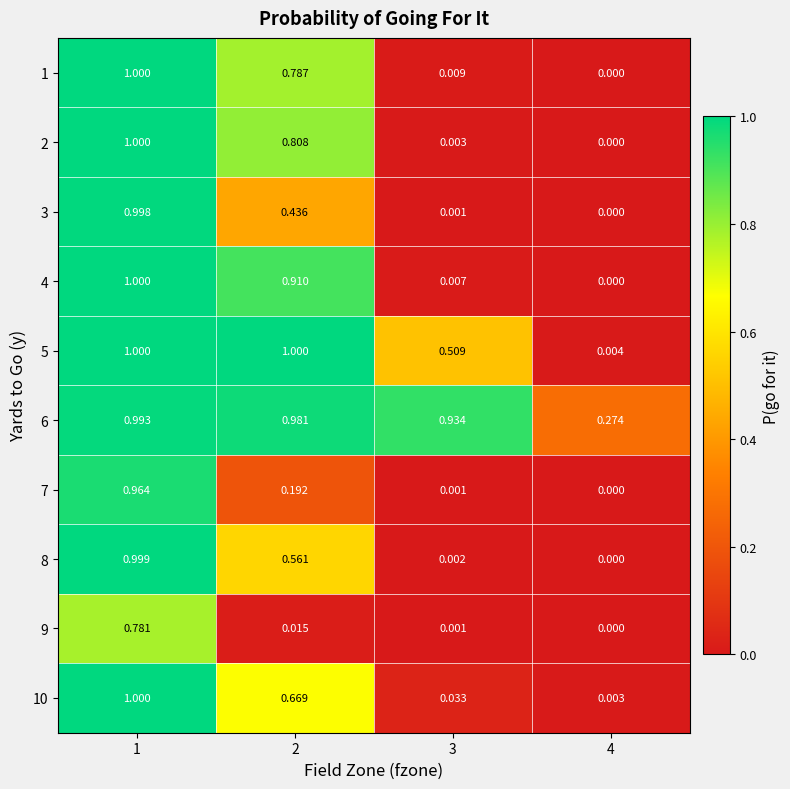

Is the value of 8 at 2 greater than the value of 5 at 4?

Yes